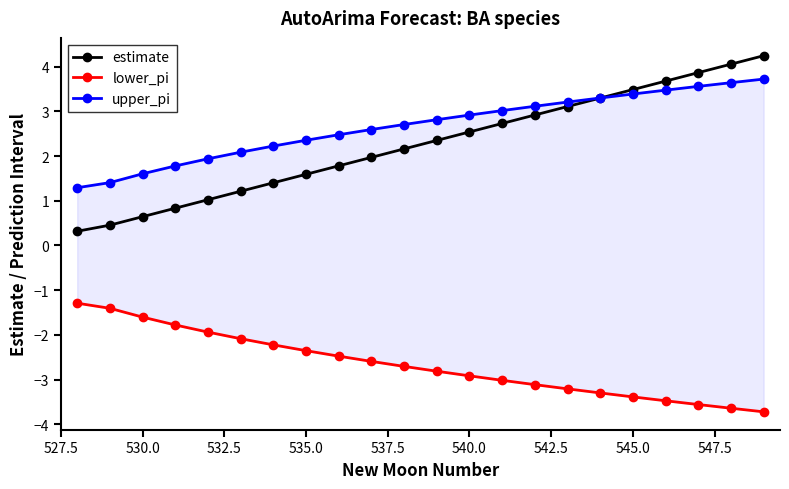

What is the lowest value of the estimate series?

0.3